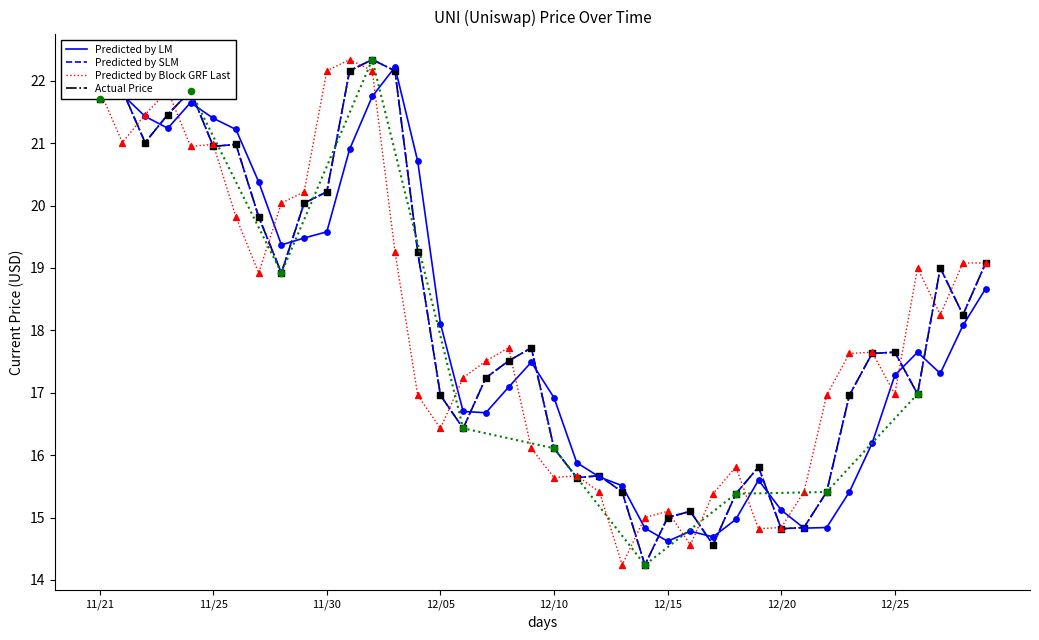

Which series reaches the minimum Y coordinate?

Predicted by SLM